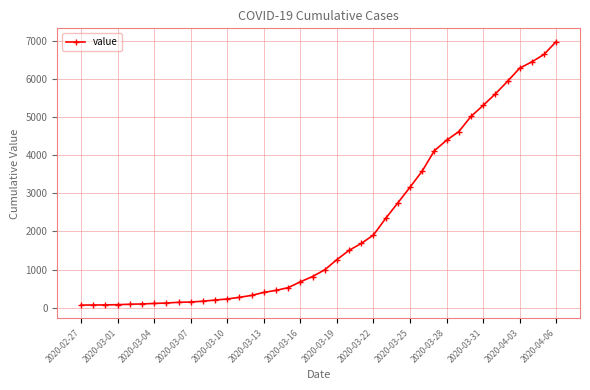

What is the difference between the second highest and minimum values?

6593